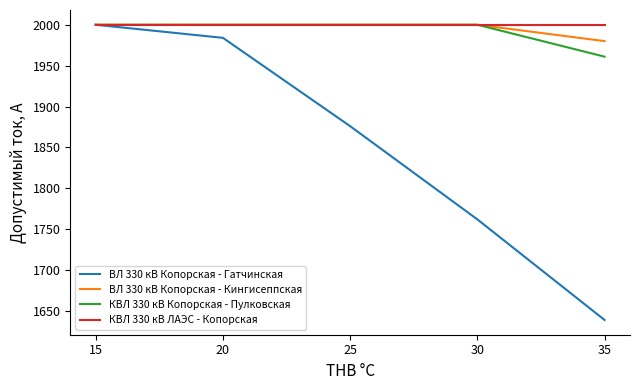

At which category is the sum across all series the highest?

15